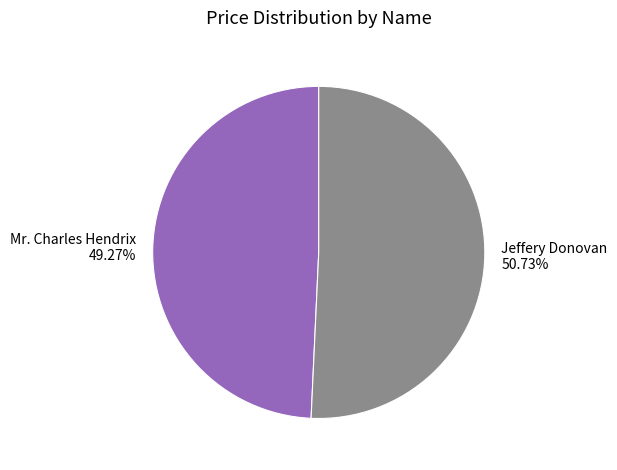

Combined, do Jeffery Donovan and Mr. Charles Hendrix account for over 50%?

Yes